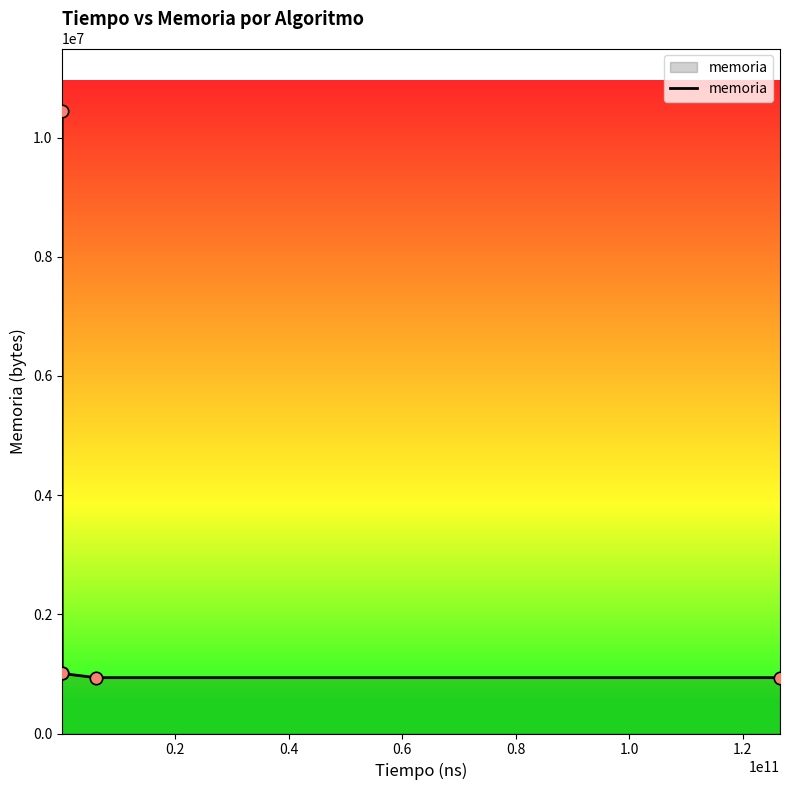

What is the average value?

2867903